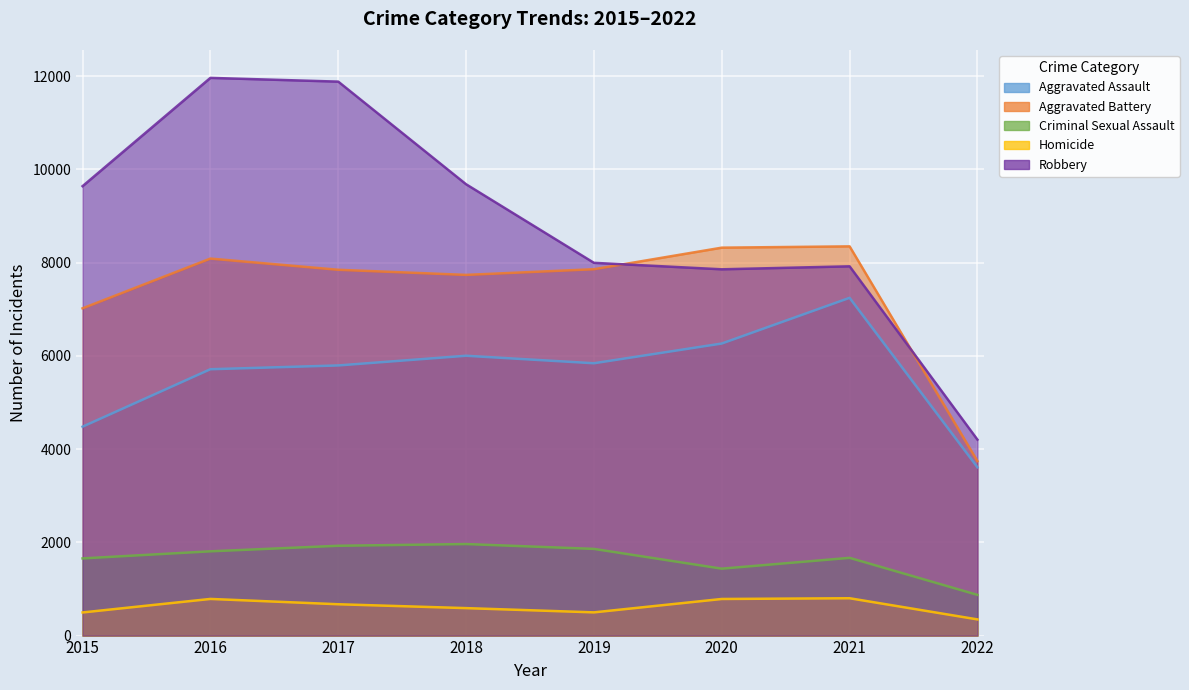

What is the difference between the maximum and minimum values in the Aggravated Assault series?

3633